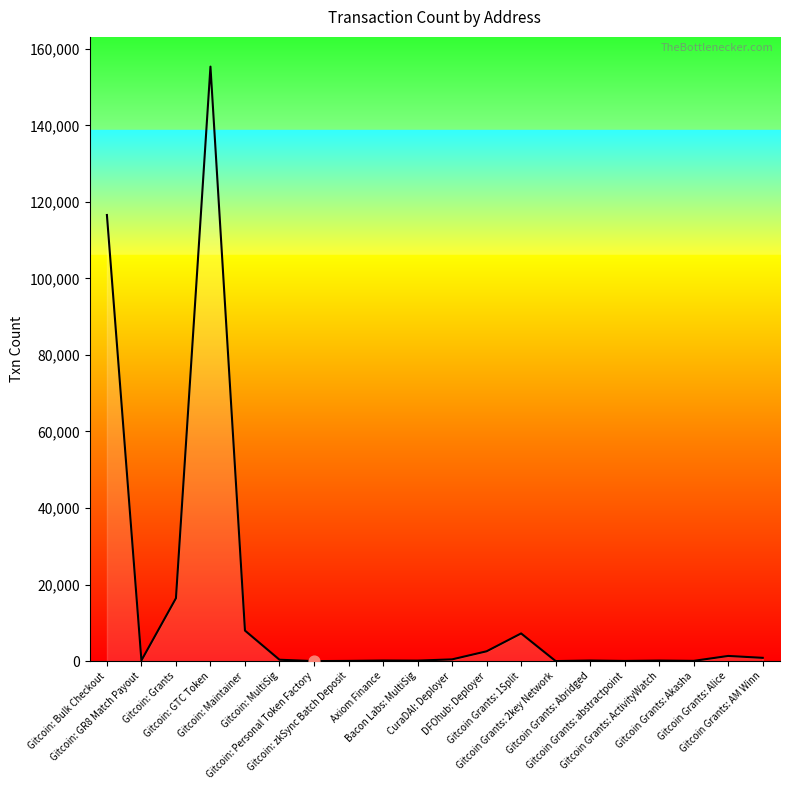

What is the change in value from Gitcoin: MultiSig to Gitcoin Grants: Alice?

+993